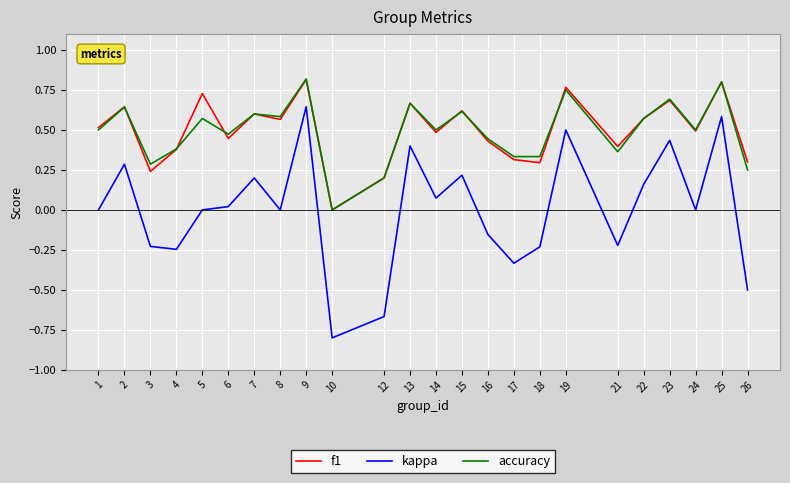

After their last crossing, which series has the higher values: accuracy or f1?

f1